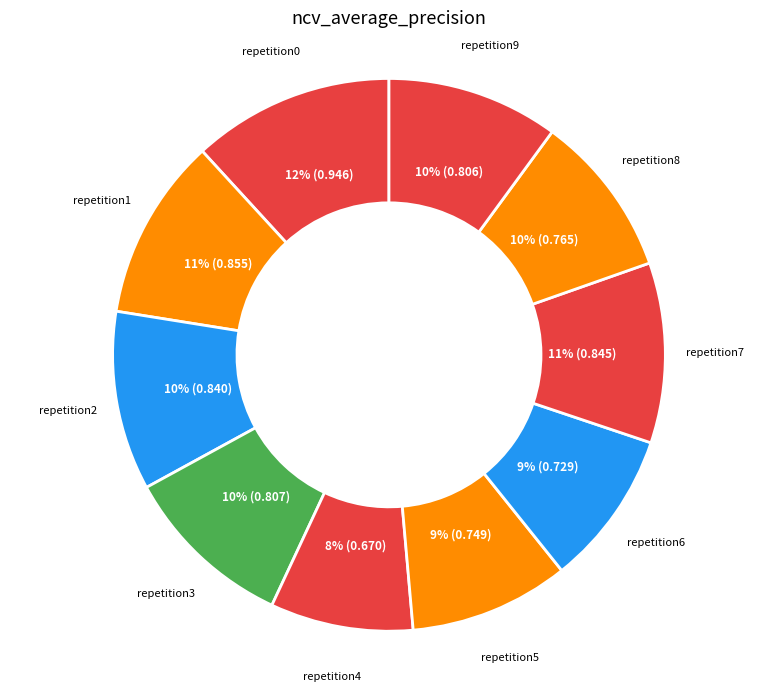

Which slice is the smallest?

outer-repetition4